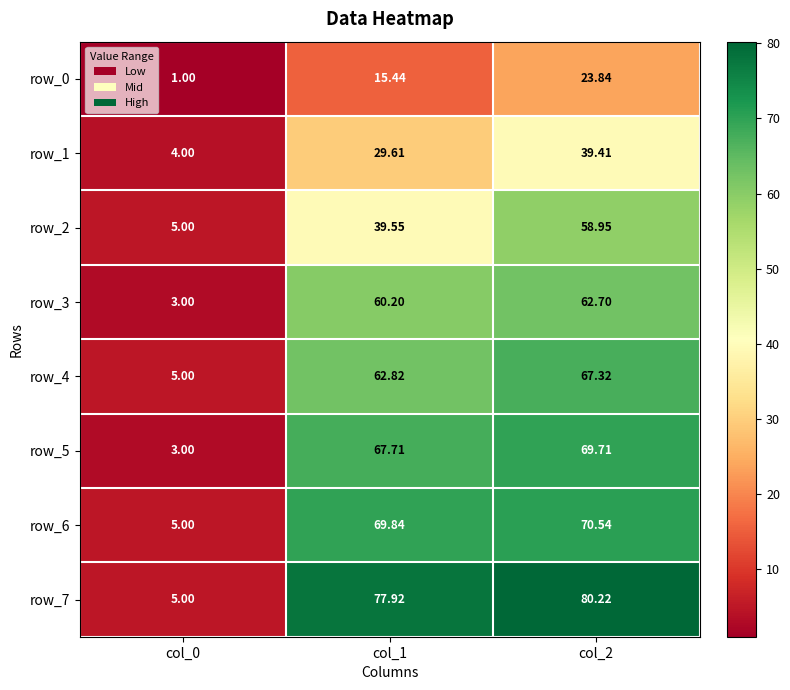

Which series changed the most between col_0 and col_2?

row_7